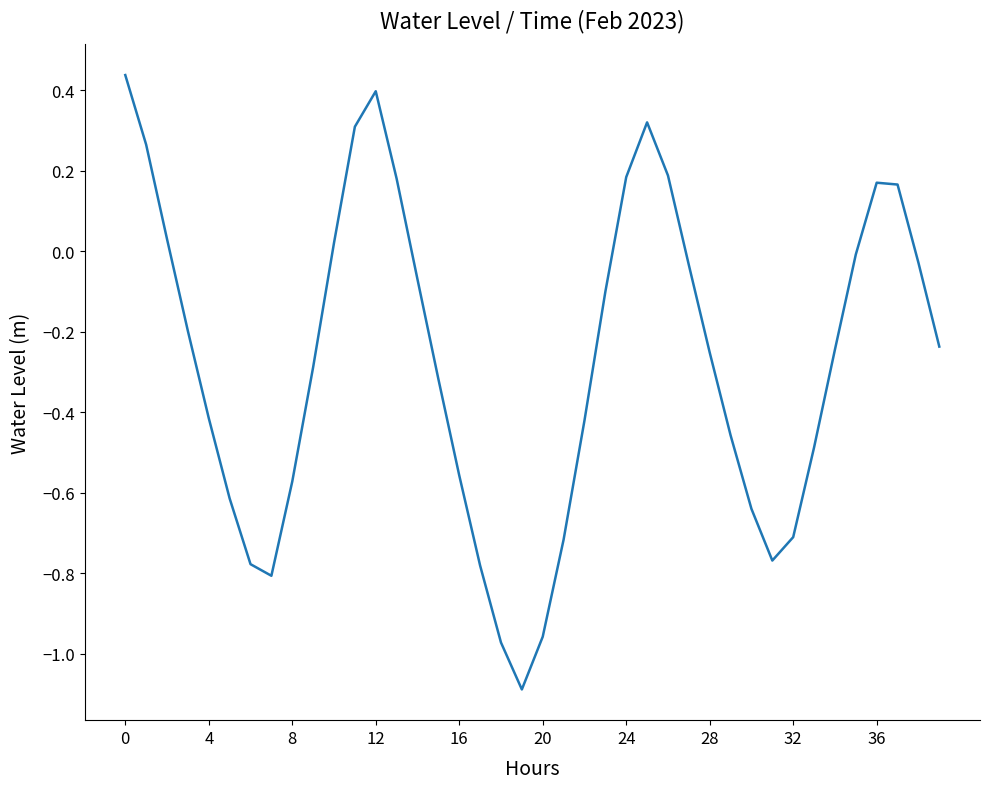

What is the difference between the maximum and minimum values?

1.5